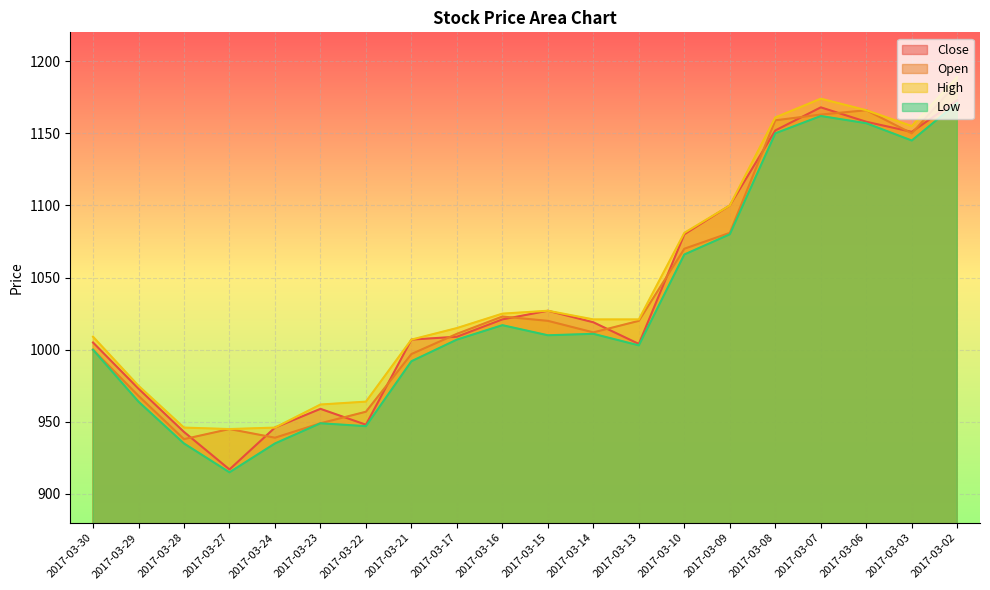

What is the spread (max minus min) of values at 2017-03-16?

8